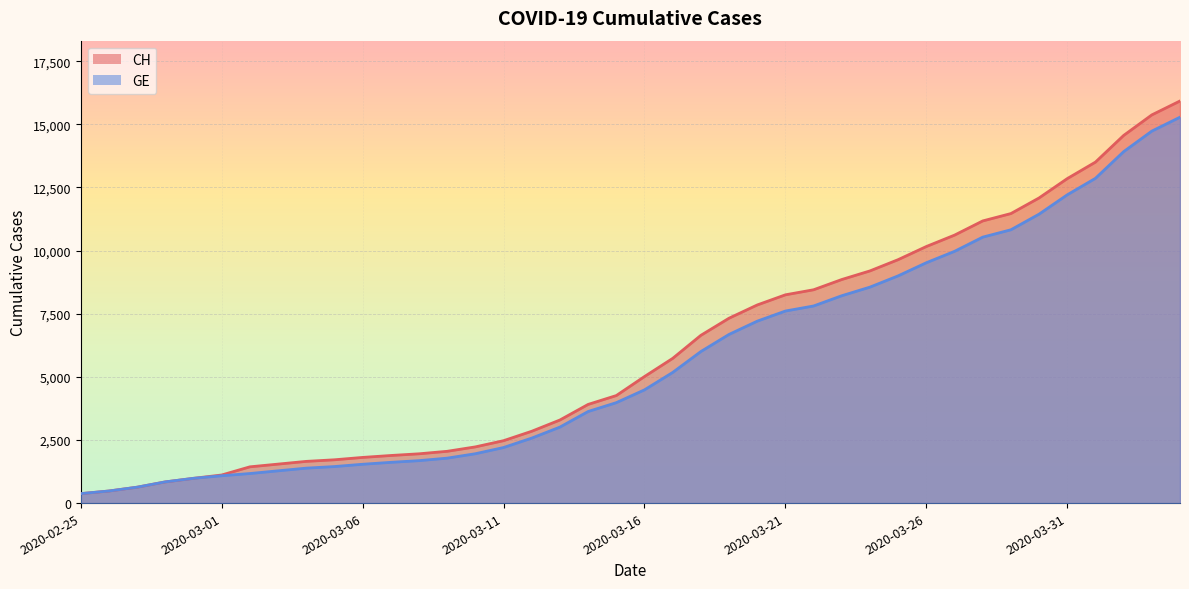

True or false: CH has a value of 1311 at 2020-02-28.

False